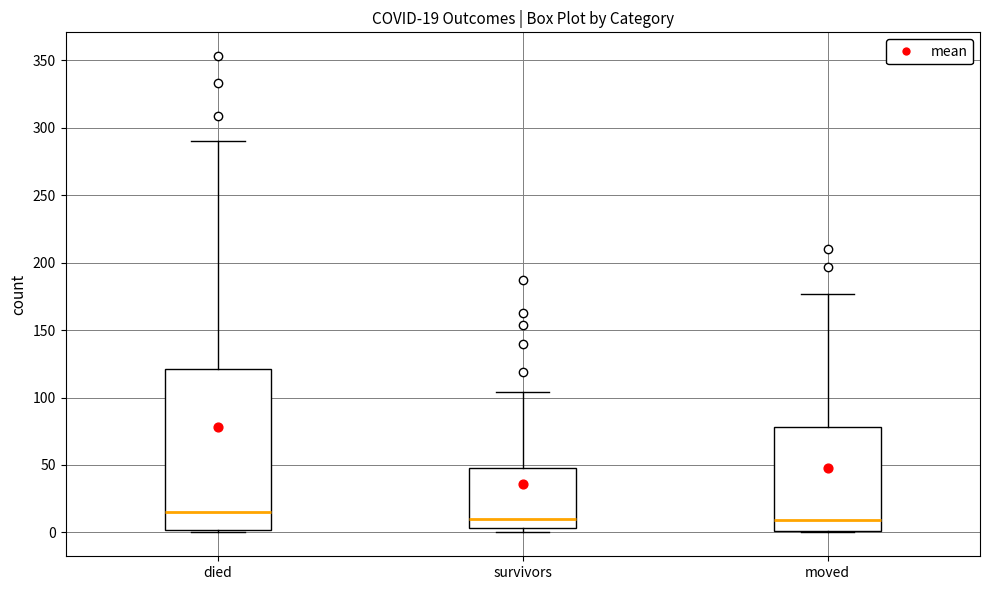

Which box's median line is the highest?

died